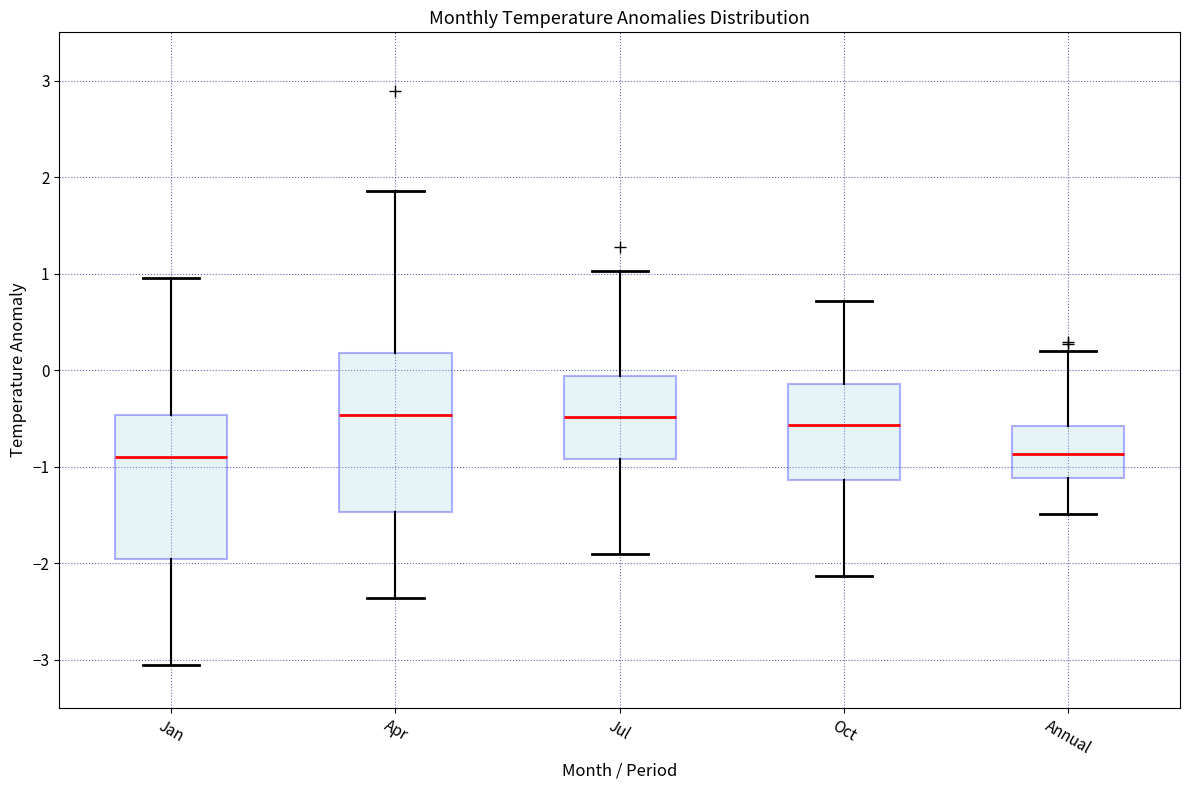

Reading left to right, read every box against the y-axis: the position of its median line, the range the box covers, and the ends of its whiskers. The values are not printed on the chart, so give them approximately, as read against the axis.

Jan: median -0.9, box -2.0 to -0.5, whiskers -3.0 to 1.0
Apr: median -0.5, box -1.5 to 0.2, whiskers -2.4 to 1.9
Jul: median -0.5, box -0.9 to -0.1, whiskers -1.9 to 1.0
Oct: median -0.6, box -1.1 to -0.1, whiskers -2.1 to 0.7
Annual: median -0.9, box -1.1 to -0.6, whiskers -1.5 to 0.2